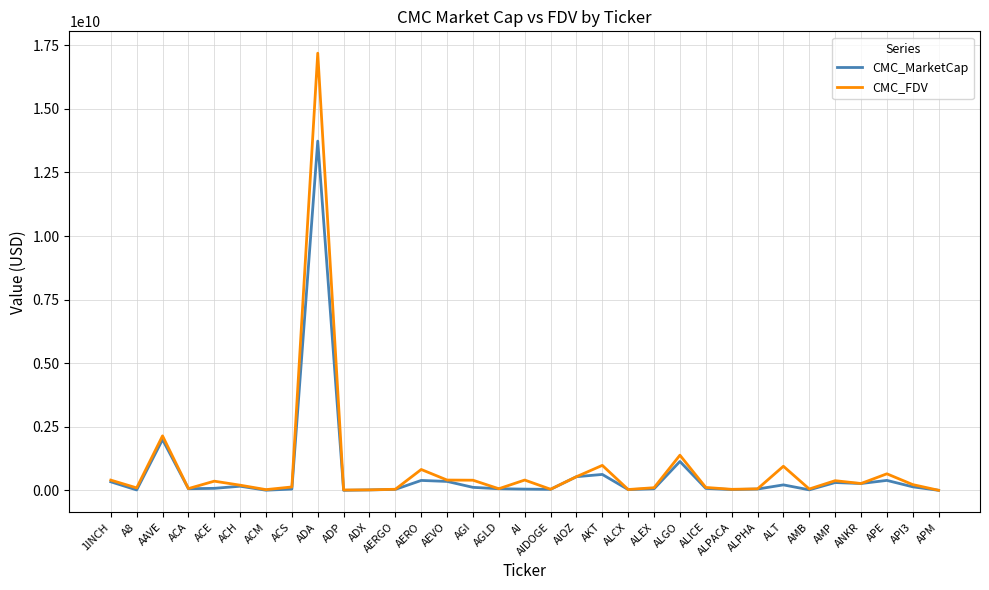

Which series has the widest spread of values?

CMC_FDV